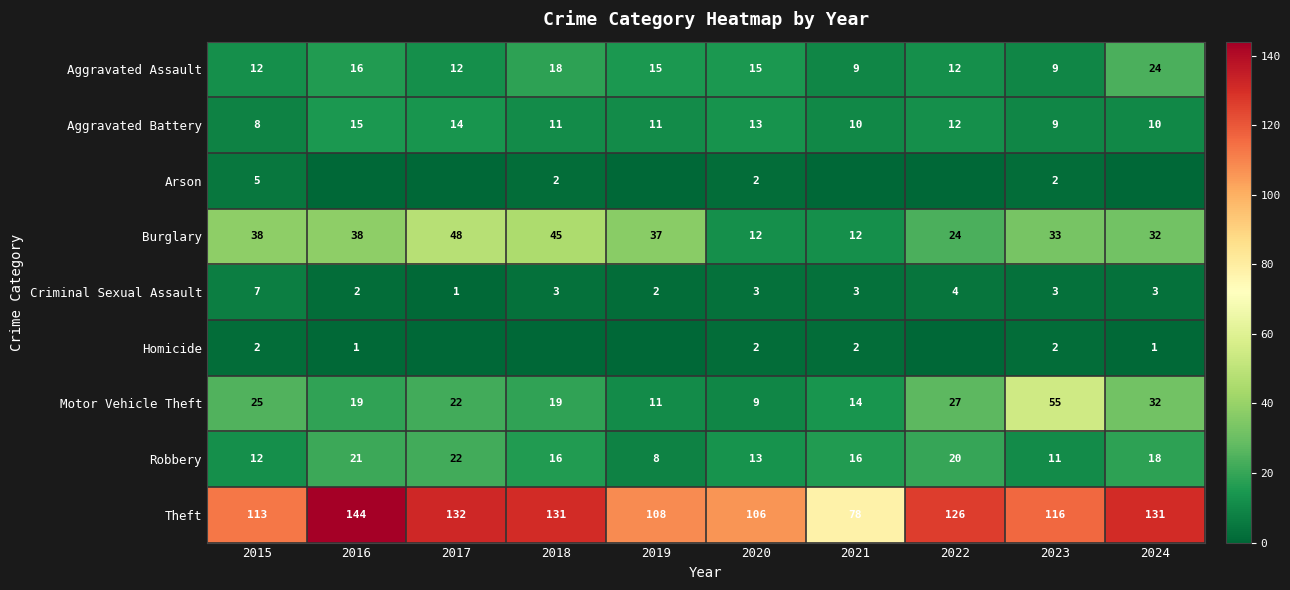

What value does the Criminal Sexual Assault series have at 2016?

2